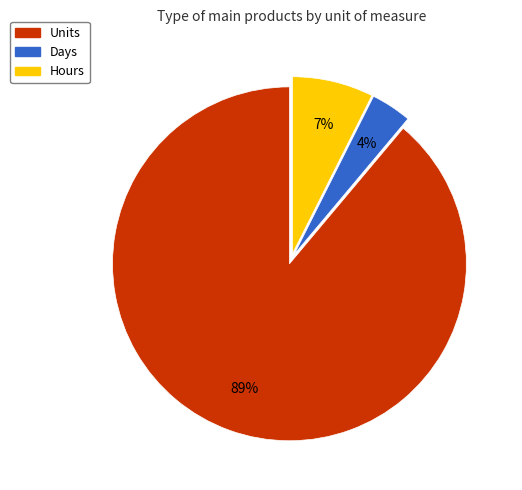

The Hours slice represents 7% of the pie. True or false?

True